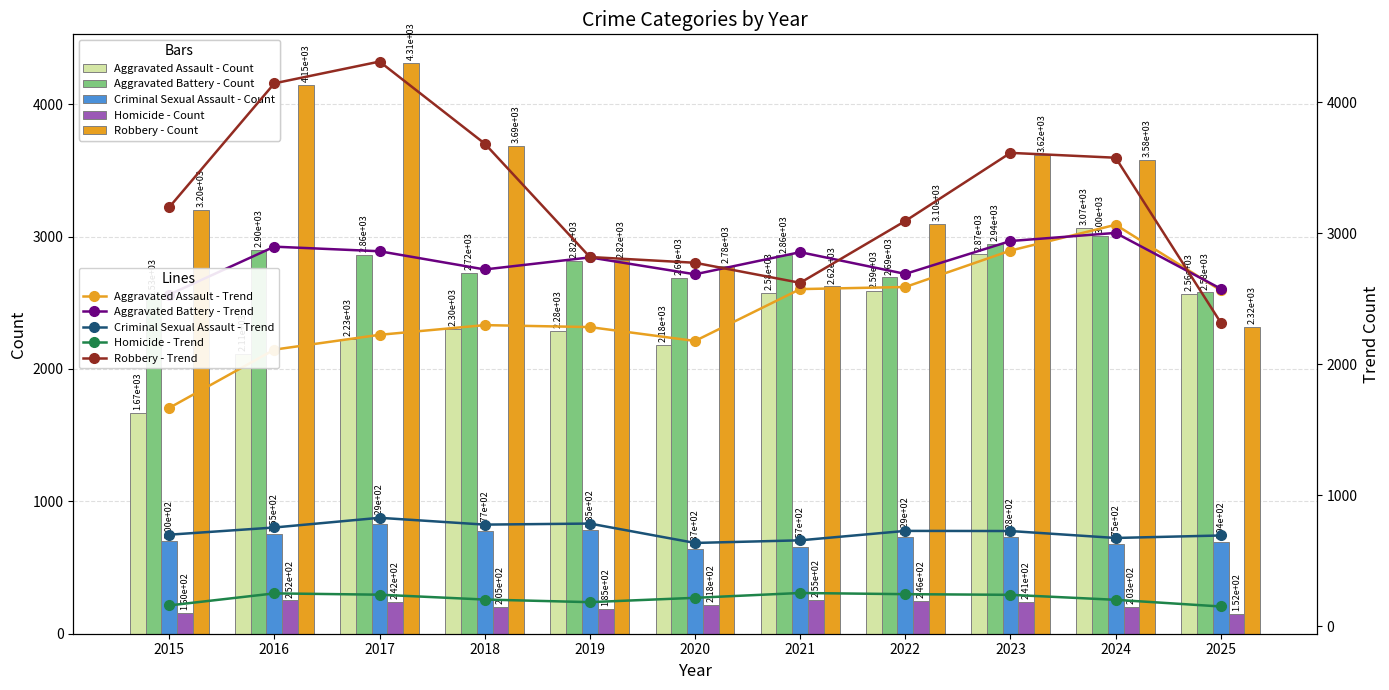

At which label is Aggravated Battery closest to 2768?

2018